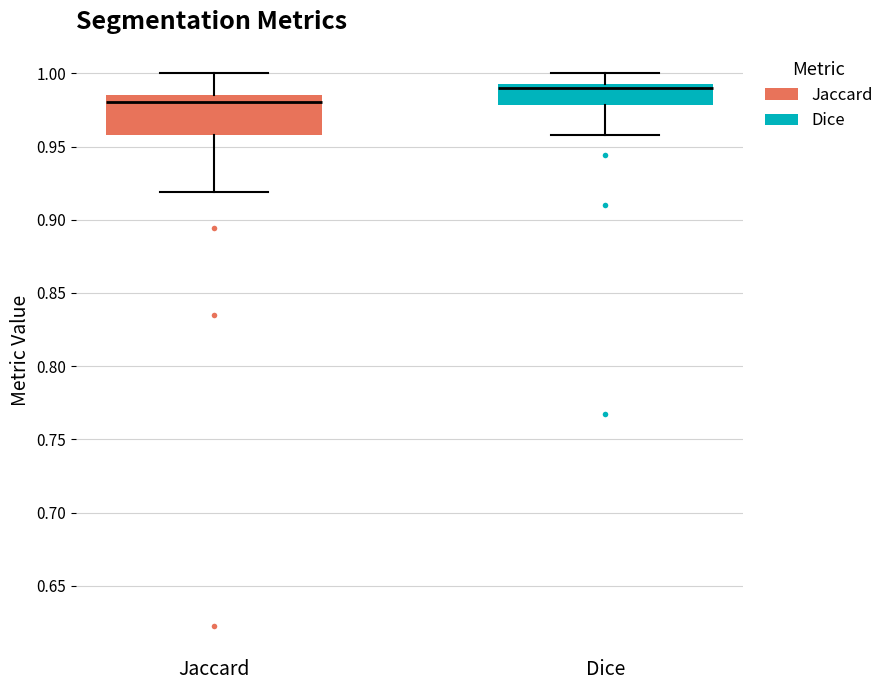

Which box has the highest median line?

Dice